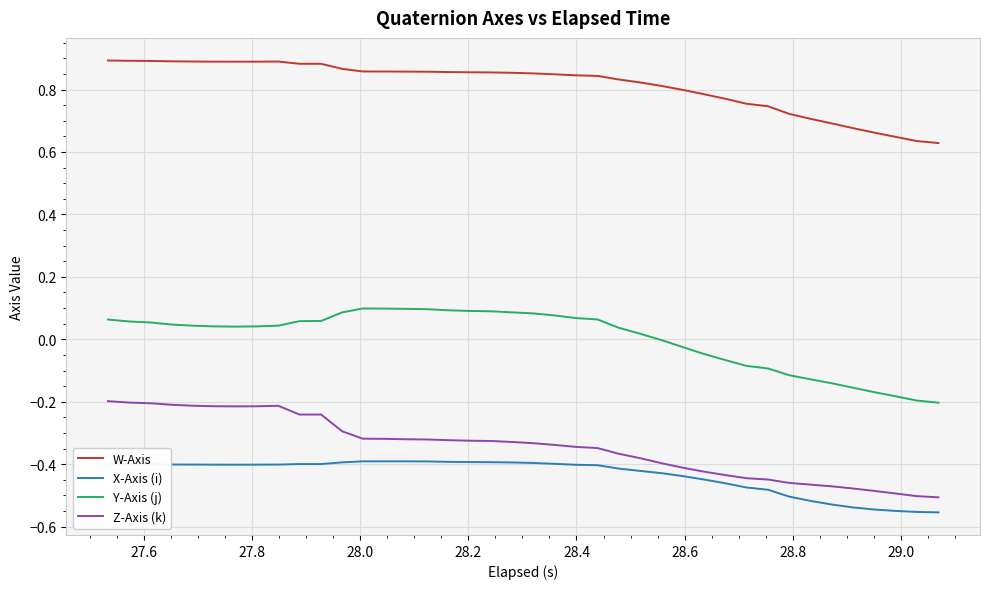

What is the sum of all Z-Axis (k) values?

-13.8